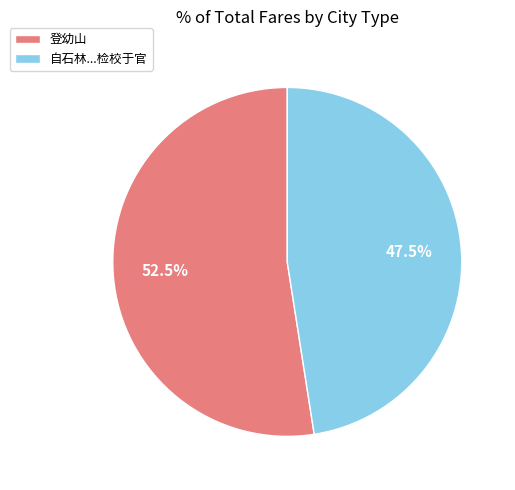

Does 登幼山 account for over 50% of the chart?

Yes